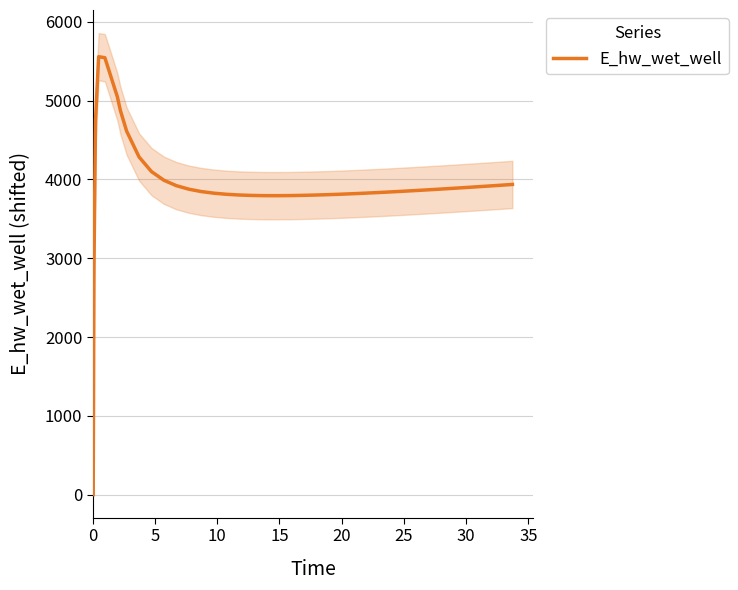

Read the value at 20.

3795.2